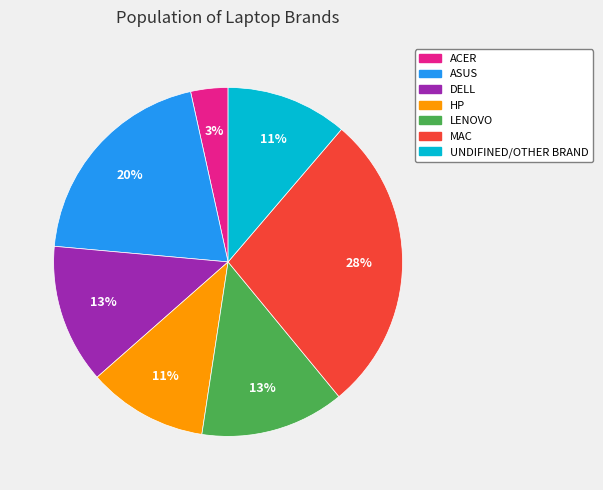

Between LENOVO and MAC, which is larger?

MAC